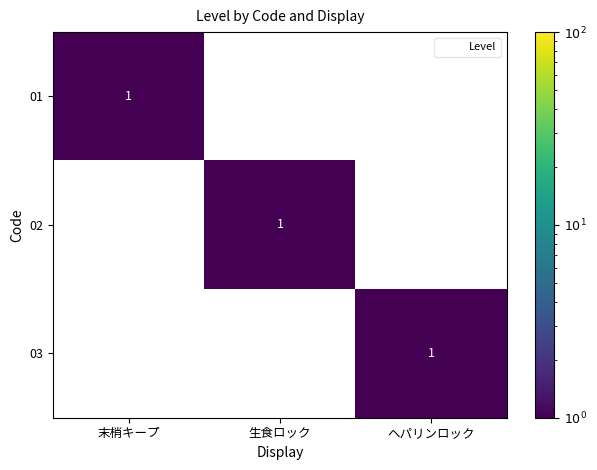

The value of 03 at 末梢キープ is 1. True or false?

False